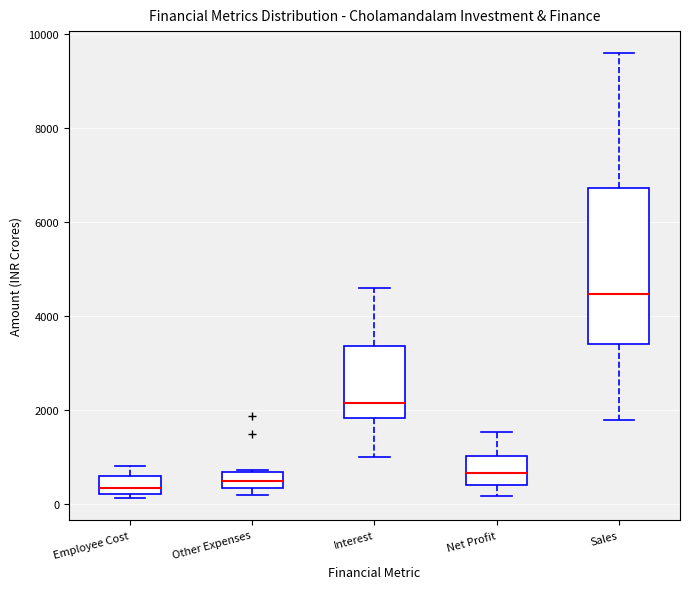

Reading left to right, transcribe this box plot: for each box, give where its median line is, the range the box spans, and where its two whiskers end, as read against the y-axis. The values are not printed on the chart, so give them approximately, as read against the axis.

Employee Cost: median 400, box 200 to 600, whiskers 200 (just below the box's lower edge) to 800
Other Expenses: median 400 (inside the box), box 400 to 600, whiskers 200 to 800
Interest: median 2200, box 1800 to 3400, whiskers 1000 to 4600
Net Profit: median 600, box 400 to 1000, whiskers 200 to 1600
Sales: median 4400, box 3400 to 6800, whiskers 1800 to 9600